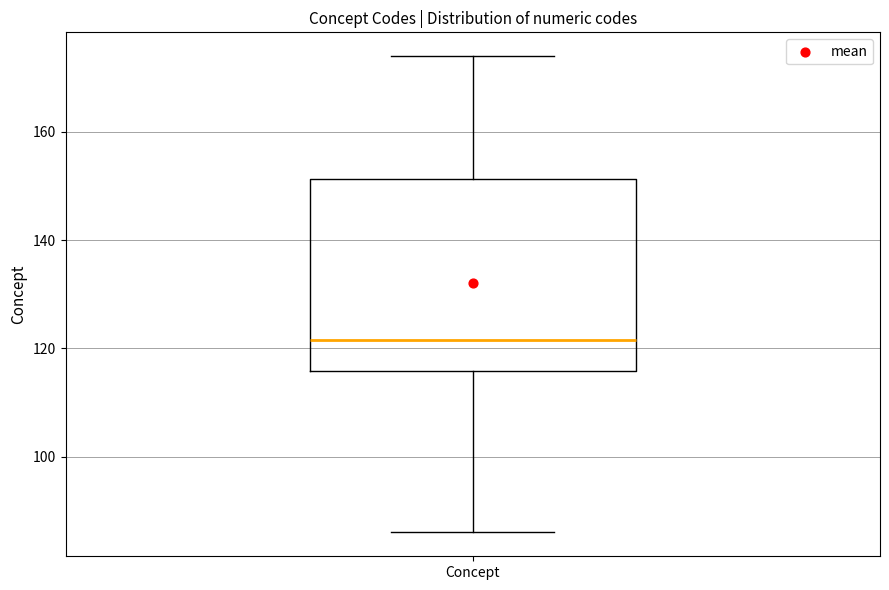

Read this box plot against the y-axis: the position of the median line, the range covered by the box, and the ends of both whiskers. The values are not printed on the chart, so give them approximately, as read against the axis.

median 122, box 116 to 152, whiskers 86 to 174